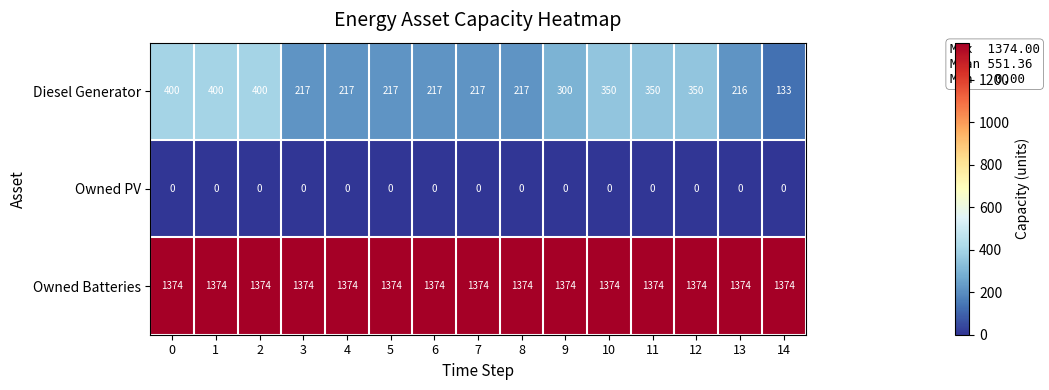

Is it true that Owned PV equals 0 at 13?

True